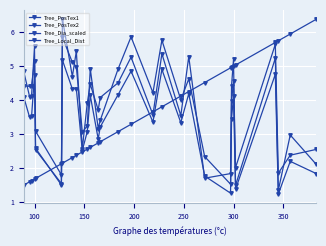

True or false: Tree_PosTex2 has more than 0 interior local peaks.

True